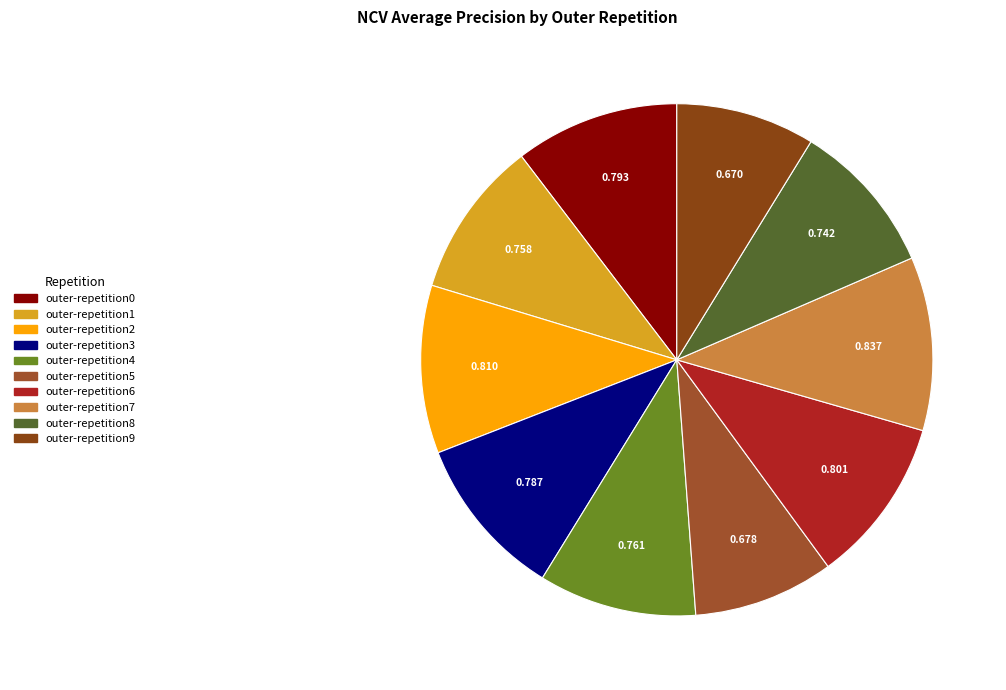

To the nearest percent, what is the combined percentage of outer-repetition2 and outer-repetition4?

21%